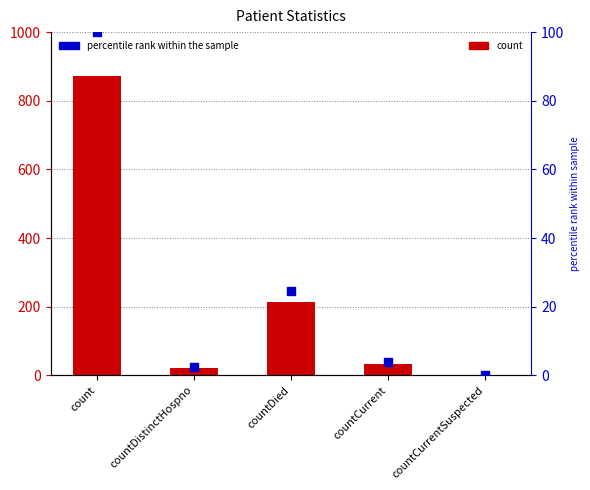

Which series reaches the minimum Y coordinate?

values